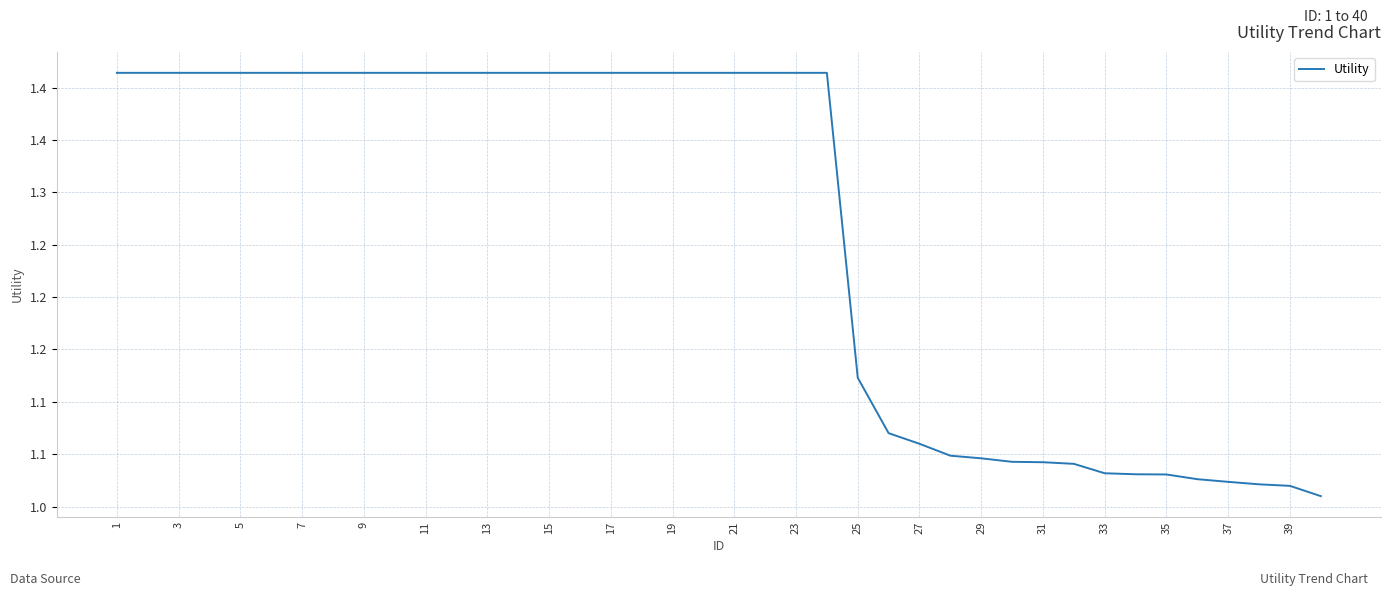

What is the minimum value shown in the chart?

1.0